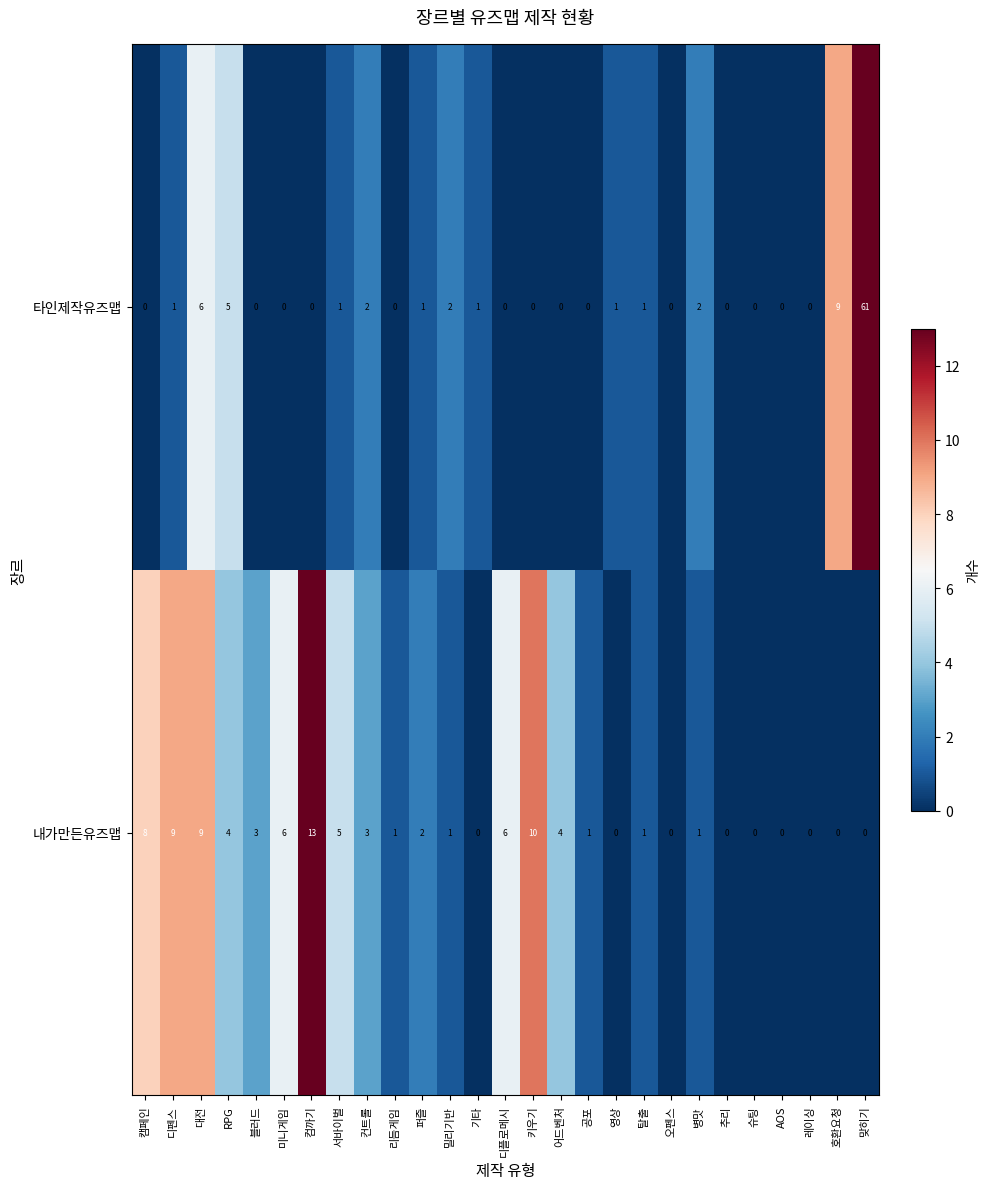

Which series changed the most between 퍼즐 and 키우기?

내가만든유즈맵